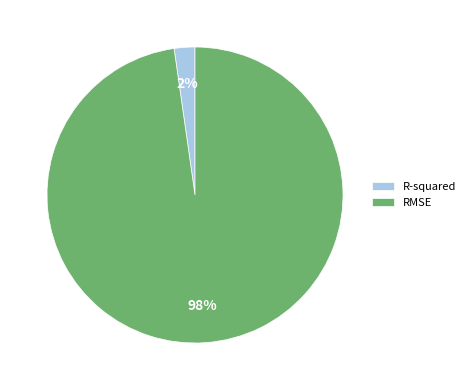

Combined, do RMSE and R-squared account for over 50%?

Yes